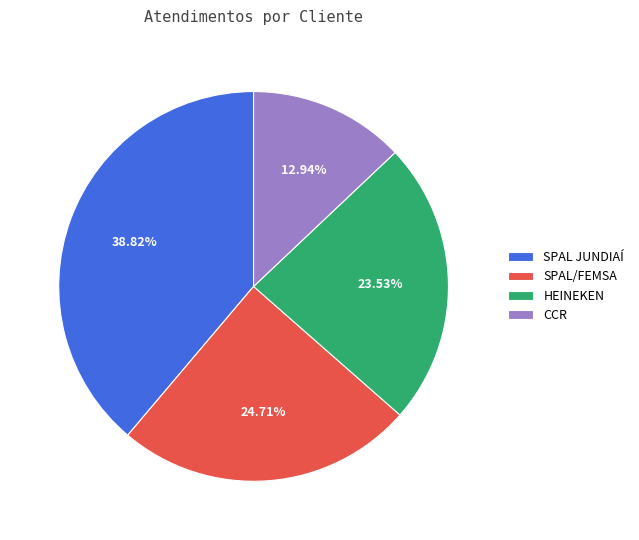

To the nearest percent, what is the difference between the largest and smallest slice percentages?

26%